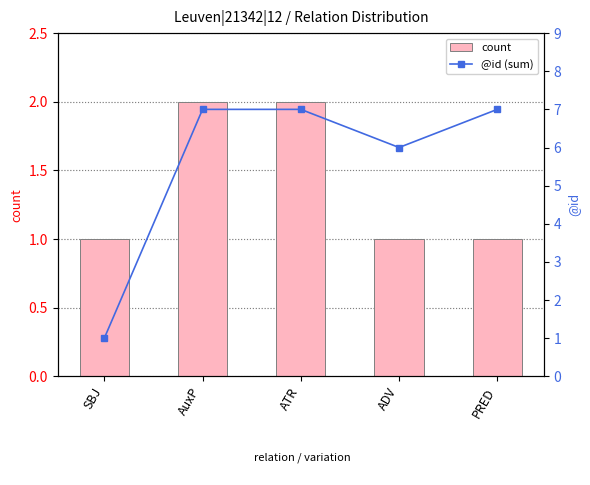

Reading left to right, list all the values displayed in this chart.

count: 1	2	2	1	1
@id (sum): 1	7	7	6	7